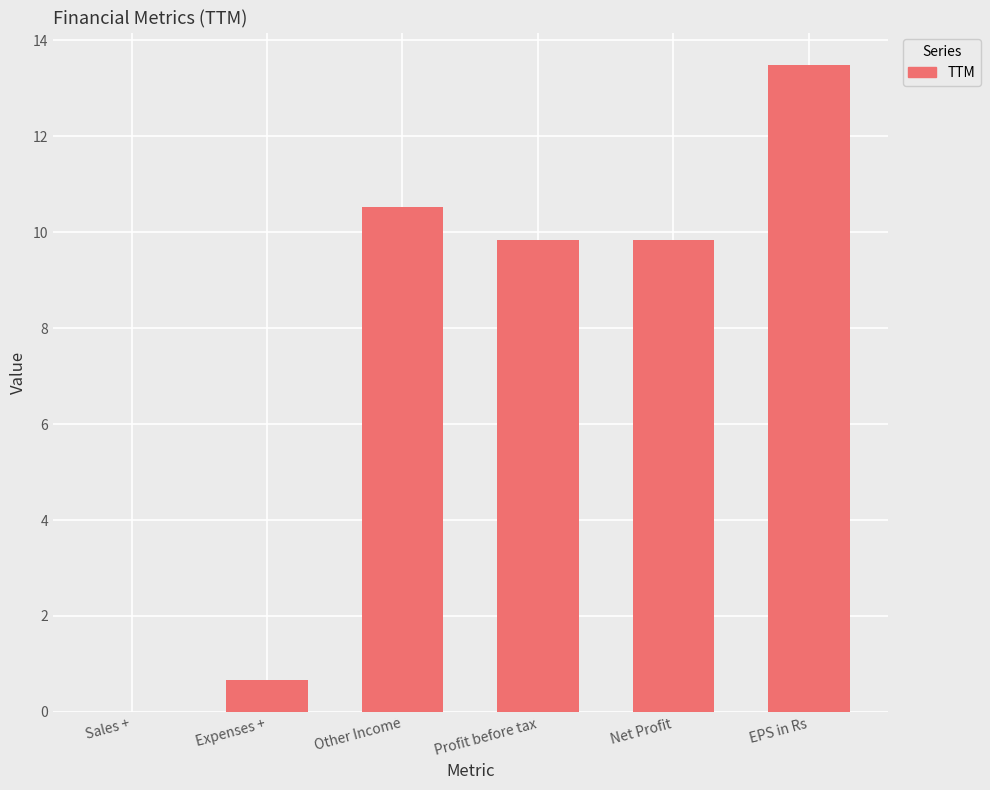

What is the ratio of the value at Profit before tax to the value at Other Income?

0.9